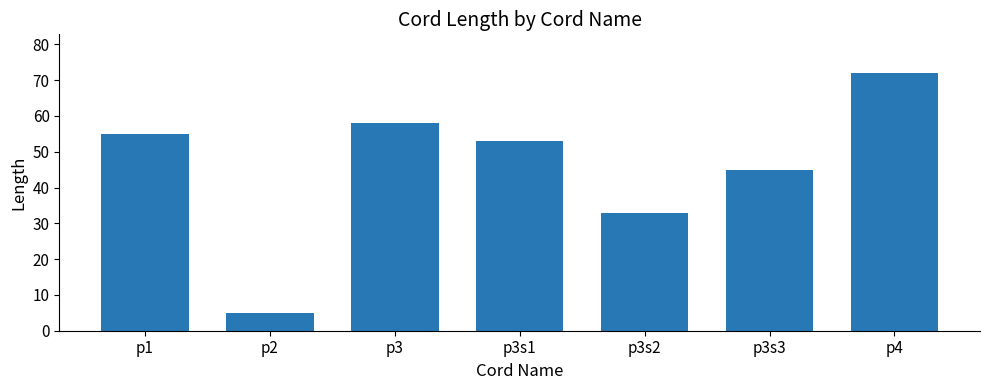

What is the greatest value displayed?

72